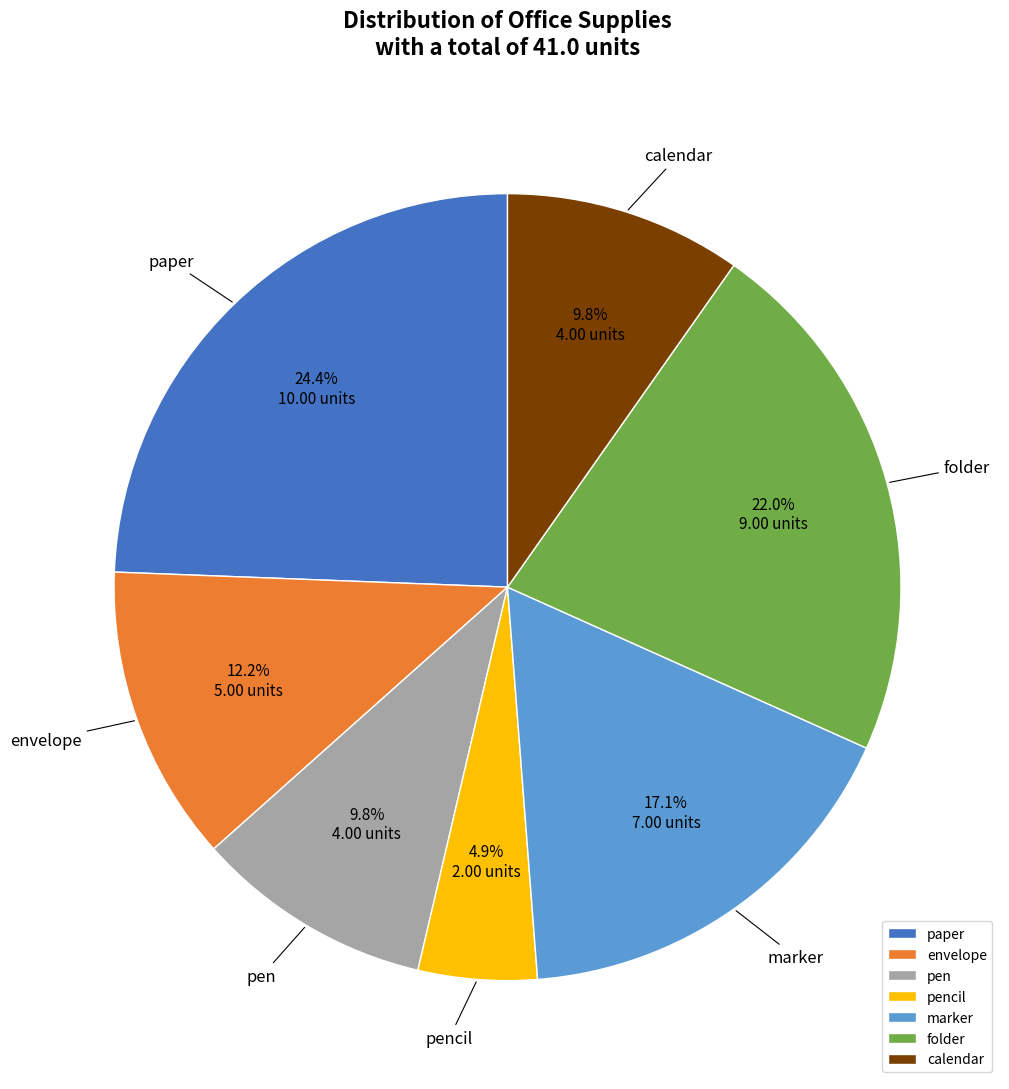

Between envelope and pencil, which is larger?

envelope